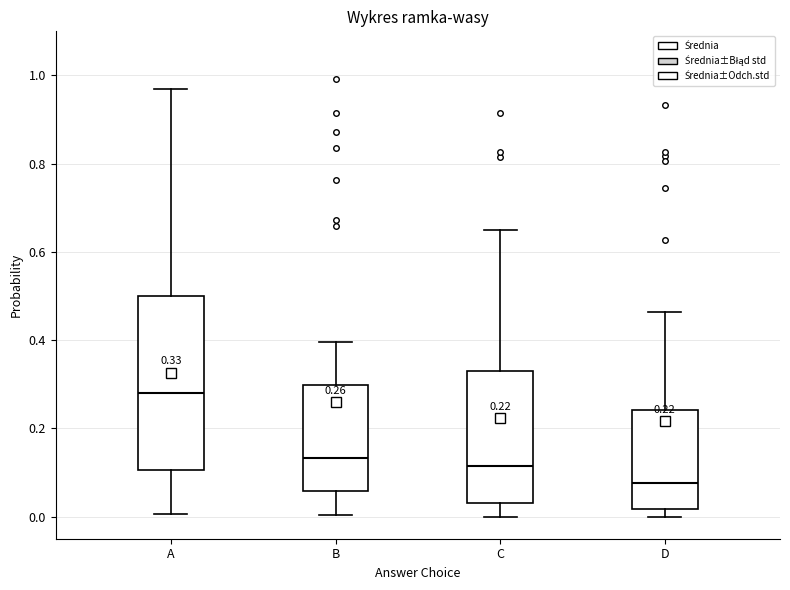

Which box has the lowest median line?

D